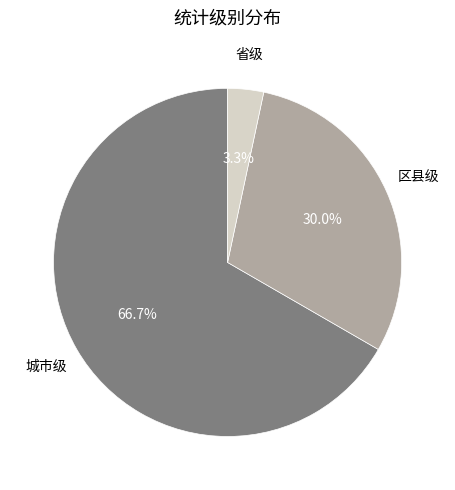

Is there any slice that represents more than half of the pie?

Yes